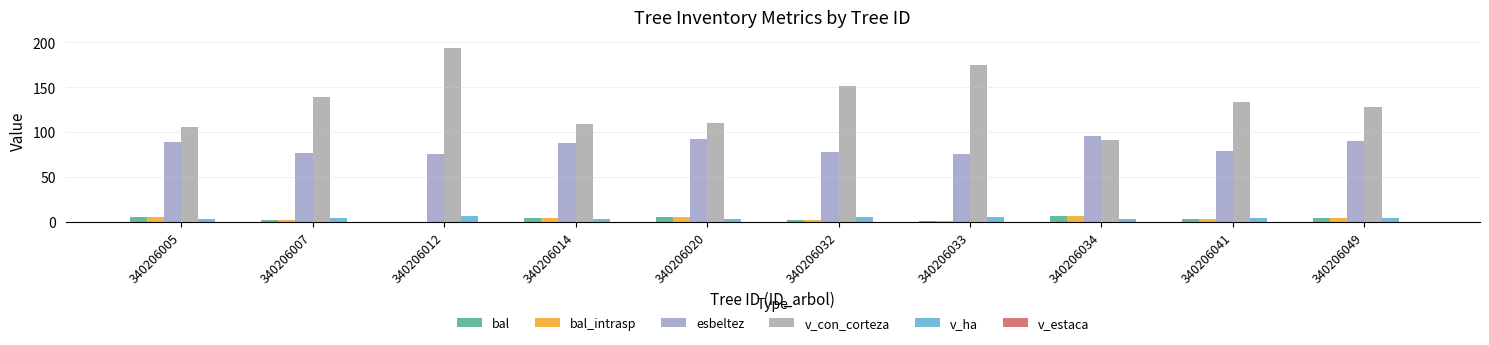

Count the number of data series in this chart.

5